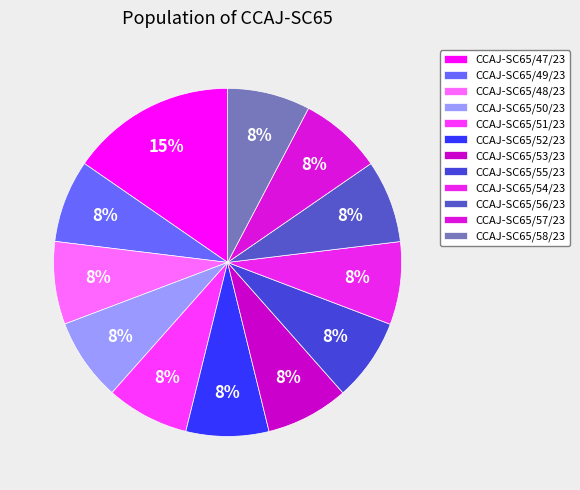

Combined, what portion of the pie is CCAJ-SC65/47/23 and CCAJ-SC65/55/23?

23.1%